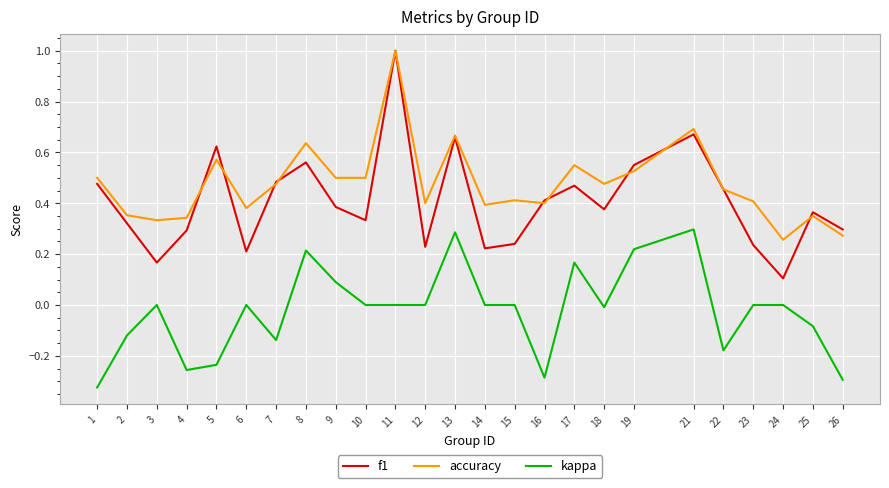

At which category is the sum across all series the highest?

11